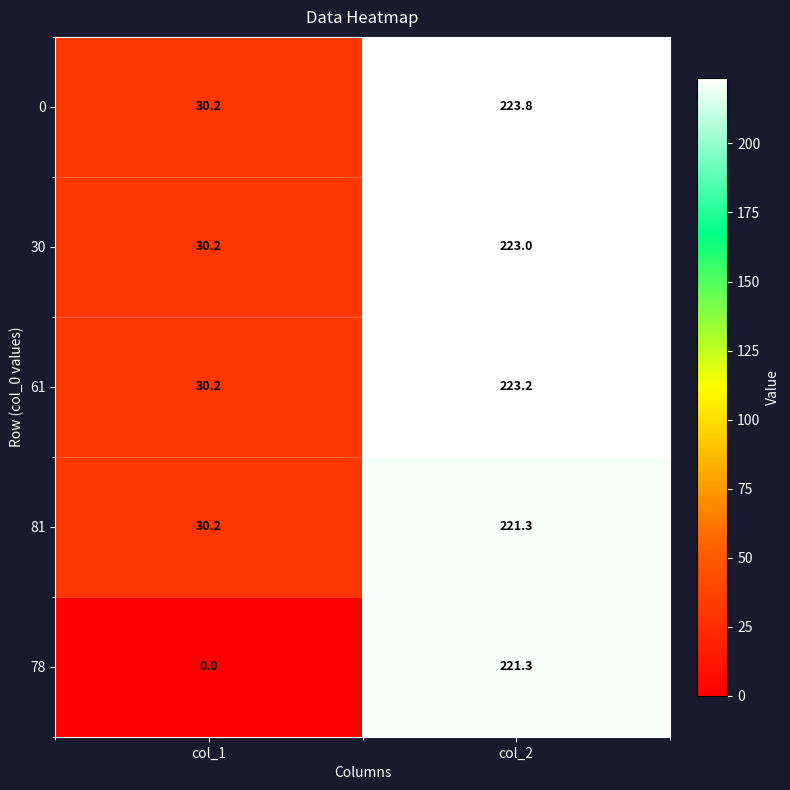

What is the greatest value displayed?

223.8